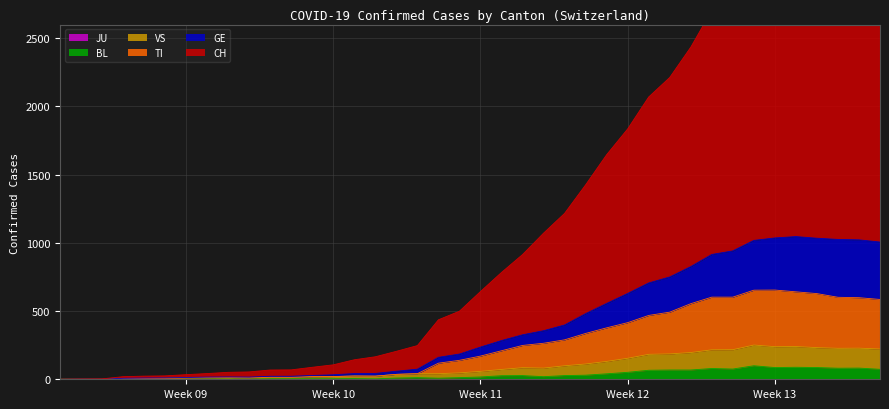

At how many categories does at least one series exceed 86?

28